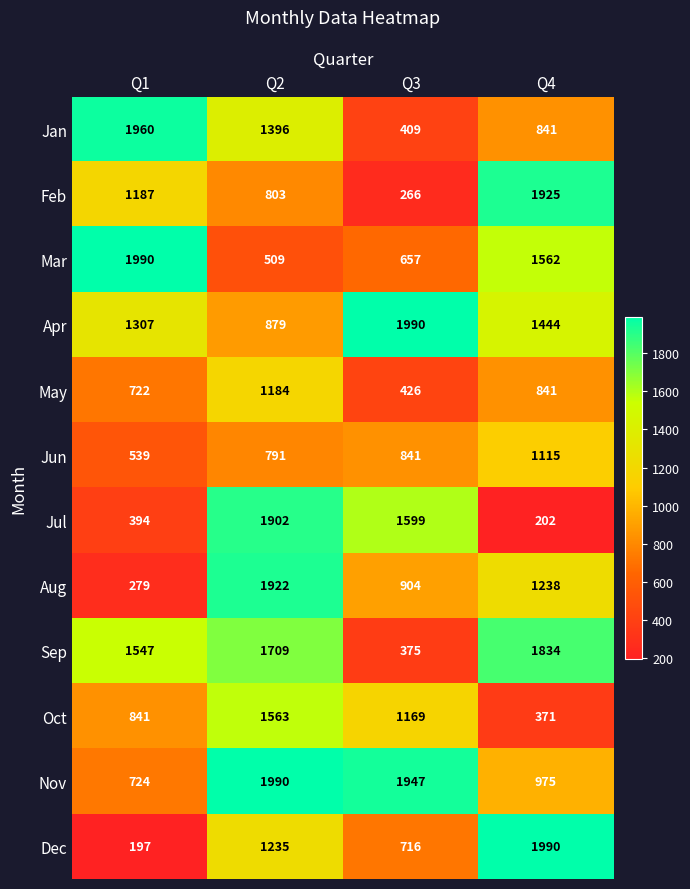

What is the average value of the Apr series?

1405